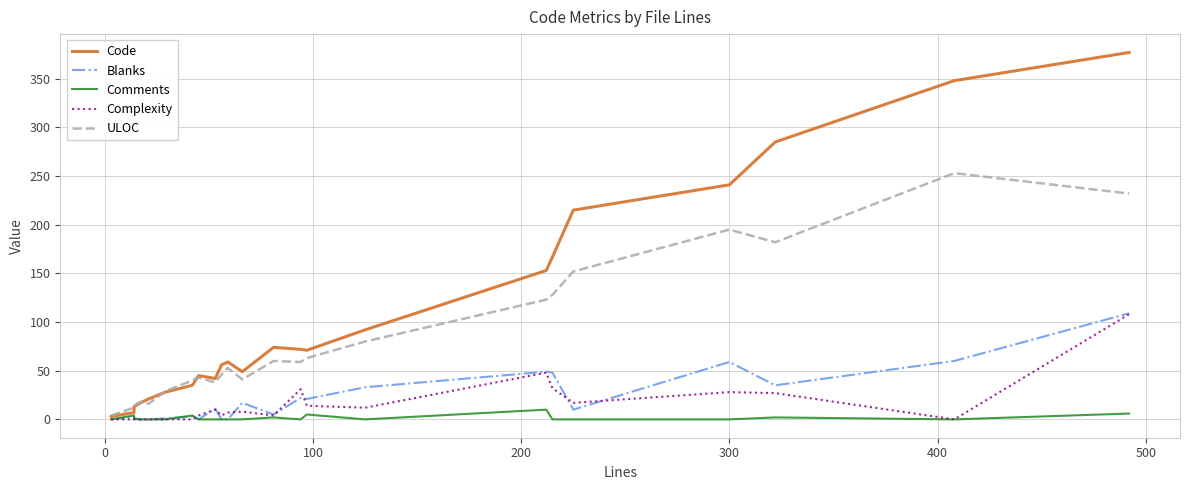

How many values in the ULOC series exceed 53?

11